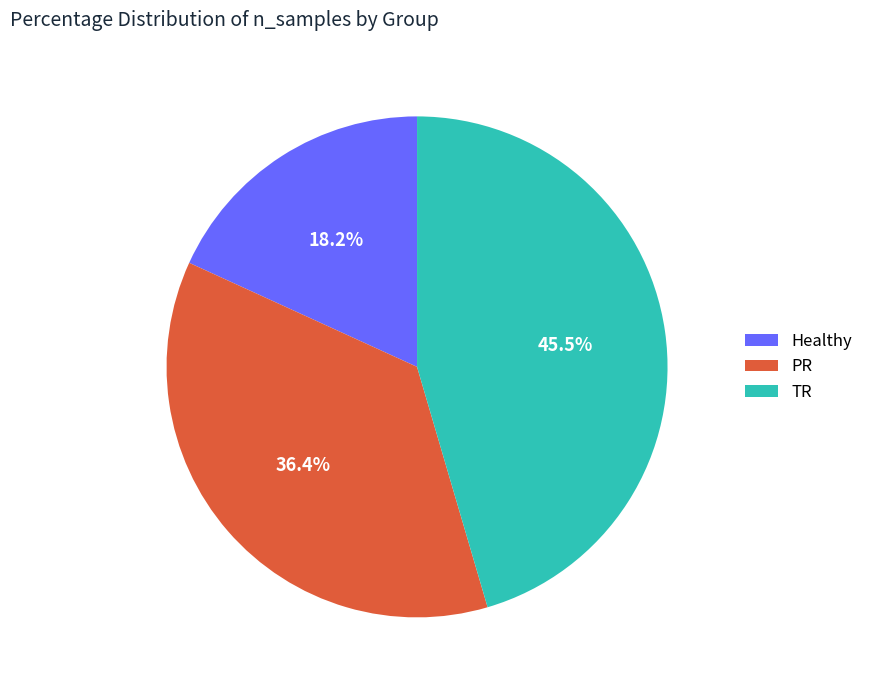

To the nearest percent, what is the average slice percentage?

33%